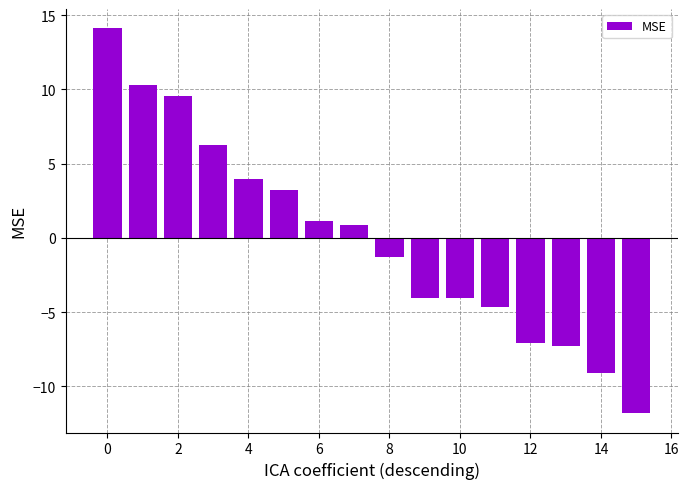

What is the difference between the maximum and second lowest values?

23.2